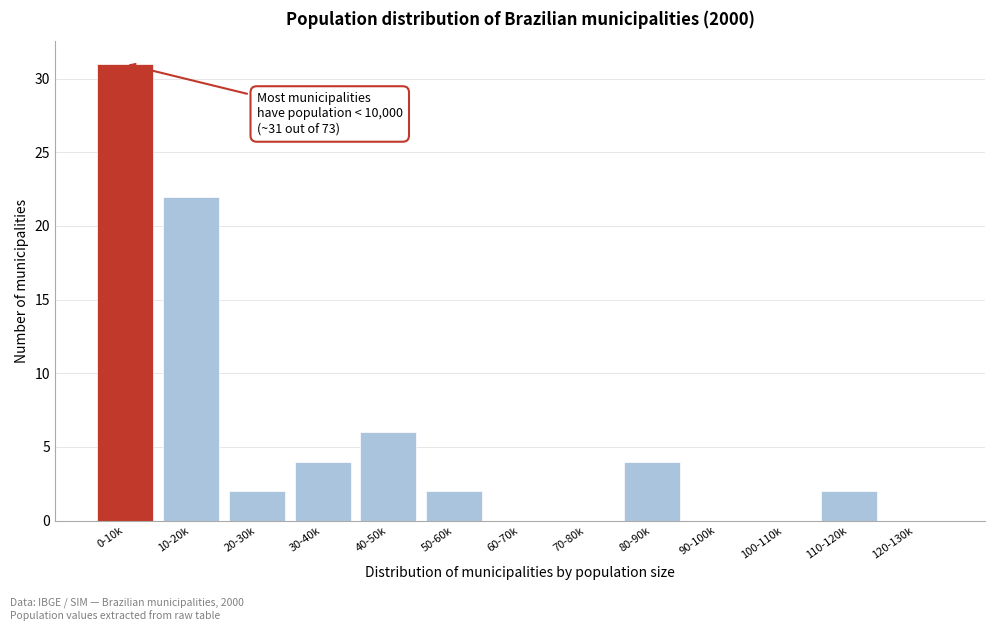

Reading left to right, extract all data points from this chart.

0-10k=31	10-20k=22	20-30k=2	30-40k=4	40-50k=6	50-60k=2	60-70k=0	70-80k=0	80-90k=4	90-100k=0	100-110k=0	110-120k=2	120-130k=0